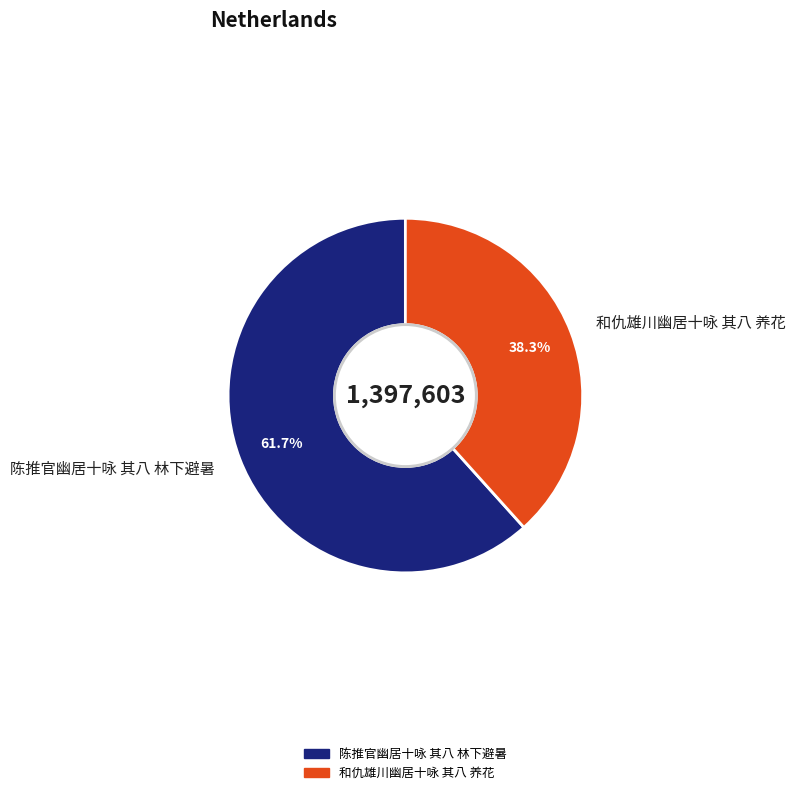

Combined, do 和仇雄川幽居十咏 其八 养花 and 陈推官幽居十咏 其八 林下避暑 account for over 50%?

Yes